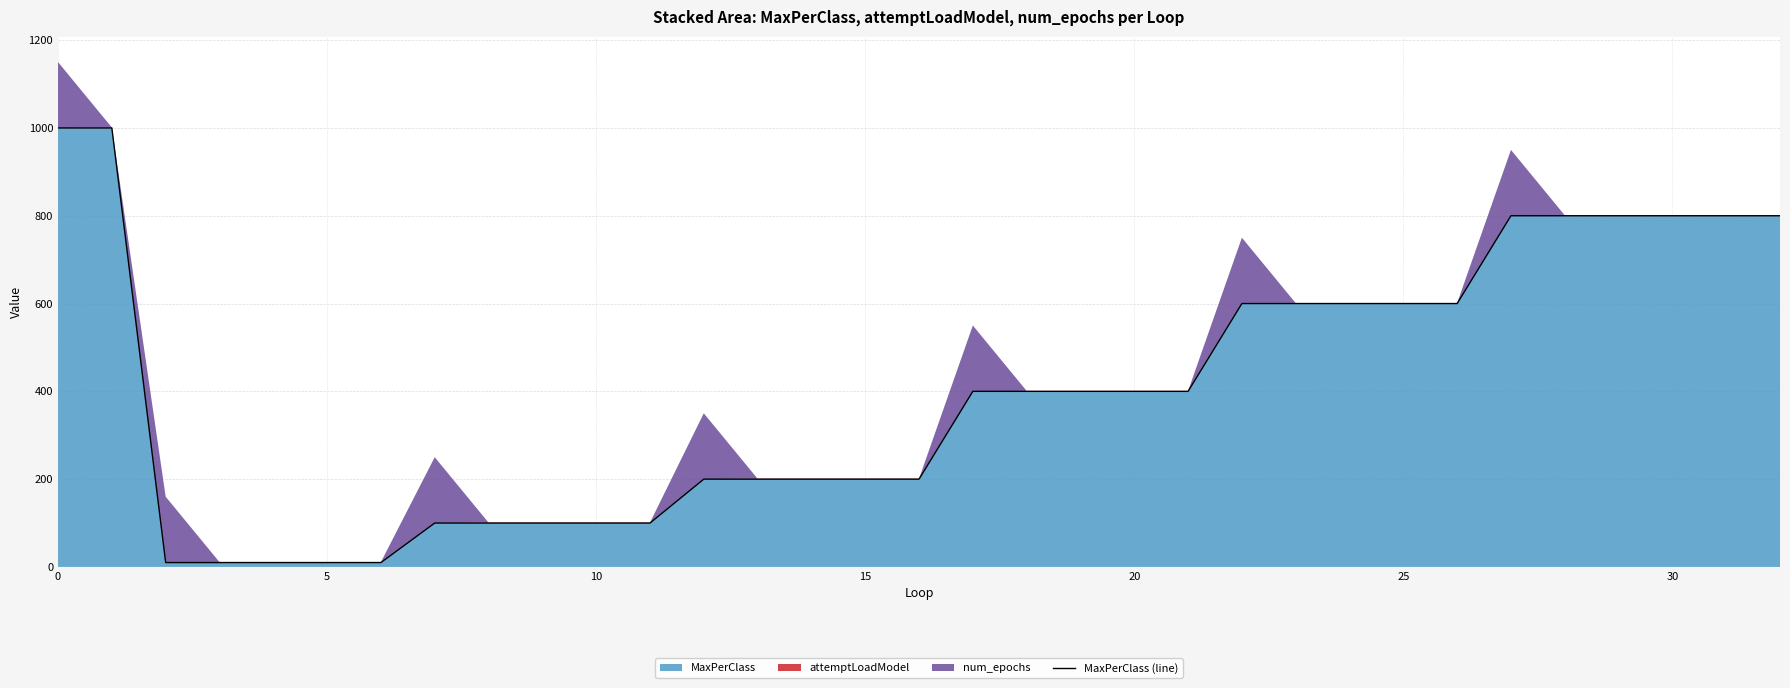

What is the value of the 19th point from the left?

400